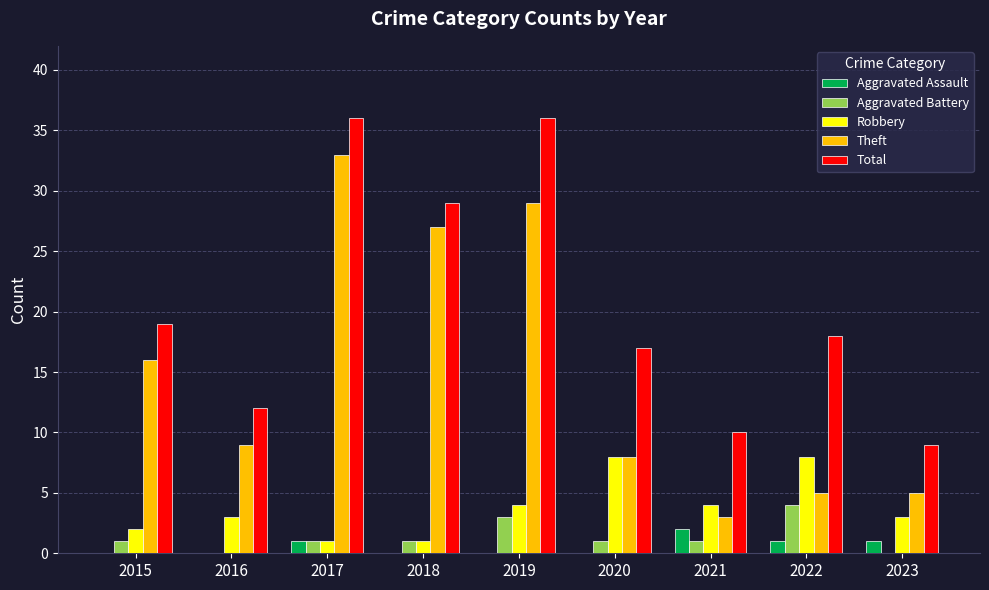

What is the maximum value for Aggravated Assault?

2